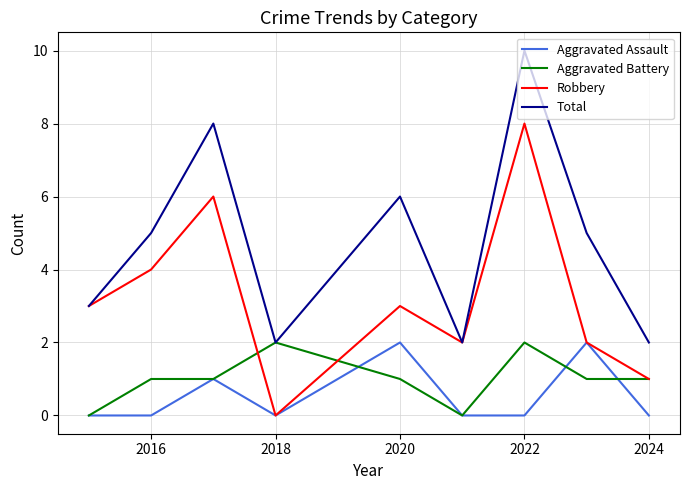

Which series has the largest total across all categories?

Total